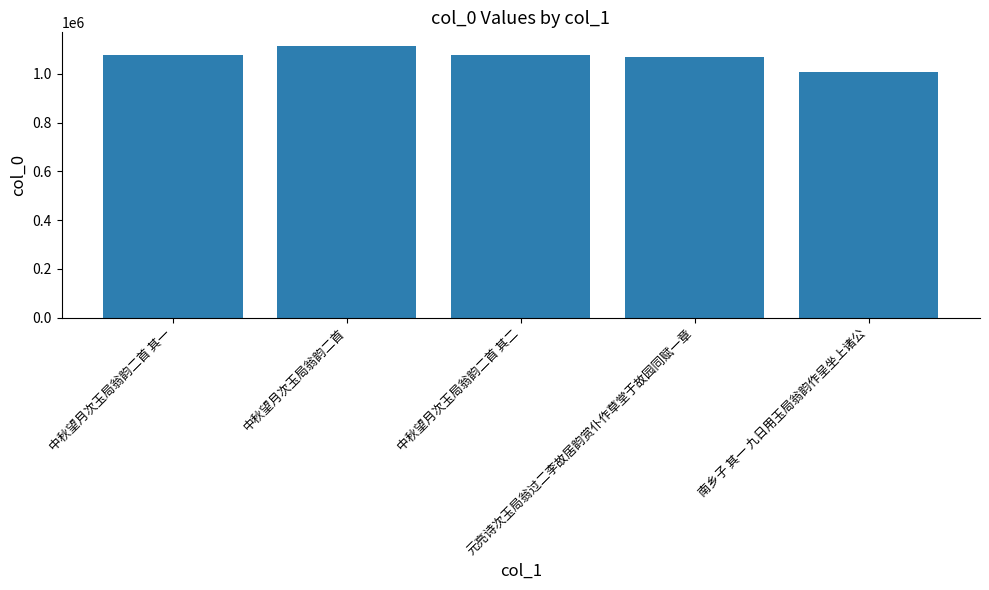

What is the value of the 1st bar from the left?

1077306